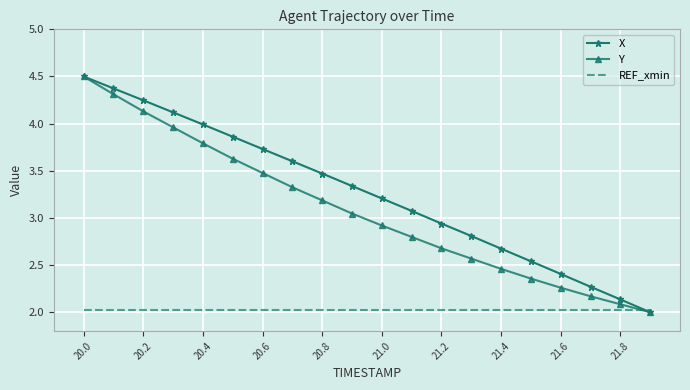

What is the minimum value for X?

2.0